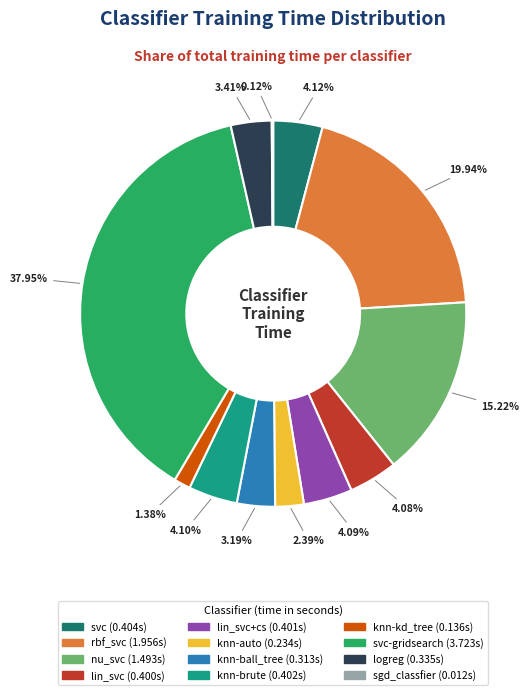

Rank the categories by value from lowest to highest.

sgd_classfier, knn-kd_tree, knn-auto, knn-ball_tree, logreg, lin_svc, lin_svc+cs, knn-brute, svc, nu_svc, rbf_svc, svc-gridsearch